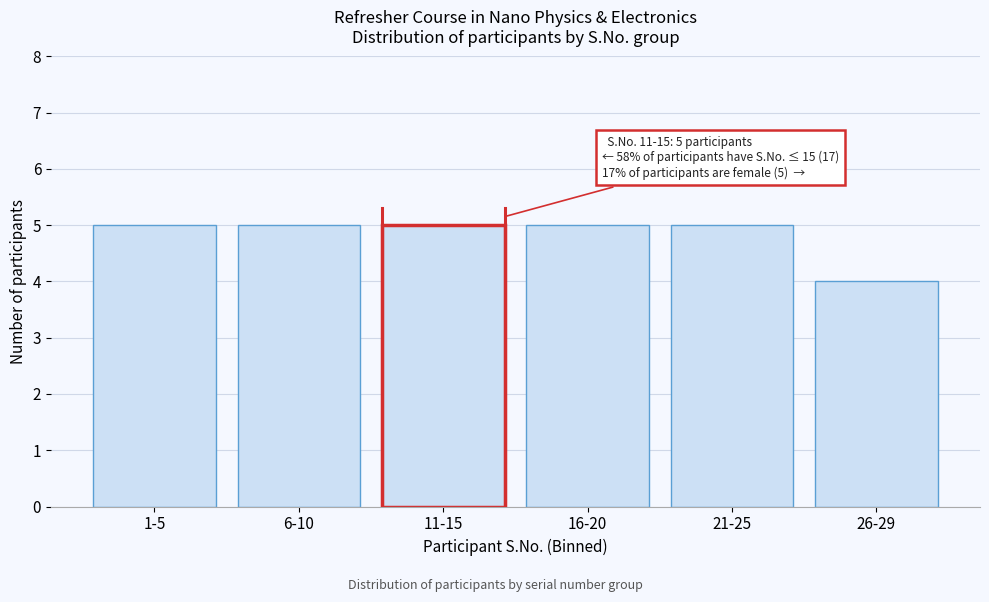

Reading left to right, extract all data points from this chart.

1-5=5	6-10=5	11-15=5	16-20=5	21-25=5	26-29=4